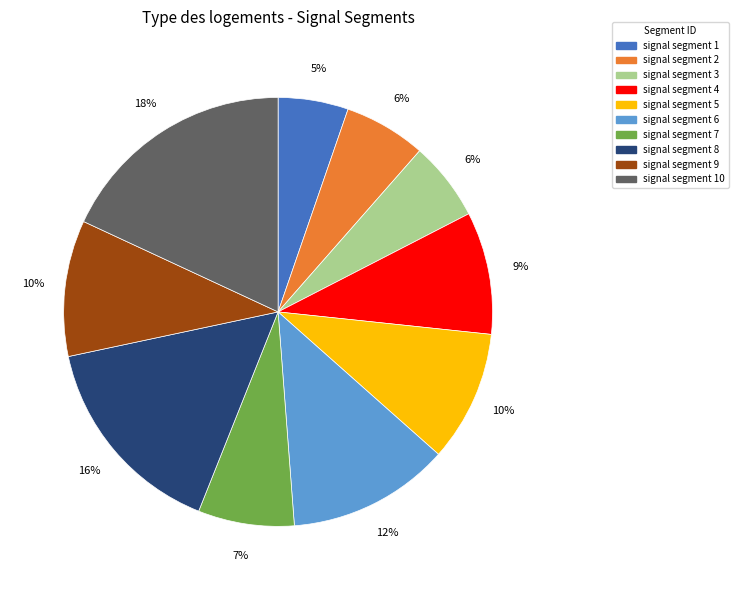

What is the smallest slice in the pie chart?

signal segment 1